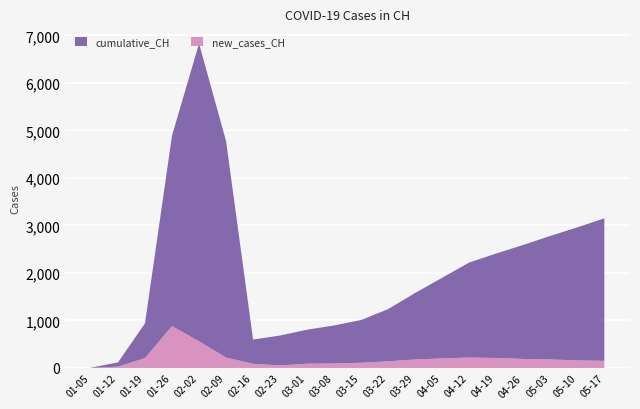

Reading right to left, extract all data points from this chart.

cumulative_CH: 2020-05-17=3000	2020-05-10=2800	2020-05-03=2600	2020-04-26=2400	2020-04-19=2200	2020-04-12=2000	2020-04-05=1700	2020-03-29=1400	2020-03-22=1100	2020-03-15=900	2020-03-08=800	2020-03-01=717	2020-02-23=628	2020-02-16=511	2020-02-09=4556	2020-02-02=6267	2020-01-26=4010	2020-01-19=730	2020-01-12=89	2020-01-05=4
new_cases_CH: 2020-05-17=150	2020-05-10=160	2020-05-03=180	2020-04-26=190	2020-04-19=210	2020-04-12=220	2020-04-05=200	2020-03-29=180	2020-03-22=140	2020-03-15=110	2020-03-08=95	2020-03-01=89	2020-02-23=55	2020-02-16=88	2020-02-09=220	2020-02-02=562	2020-01-26=882	2020-01-19=210	2020-01-12=28	2020-01-05=4